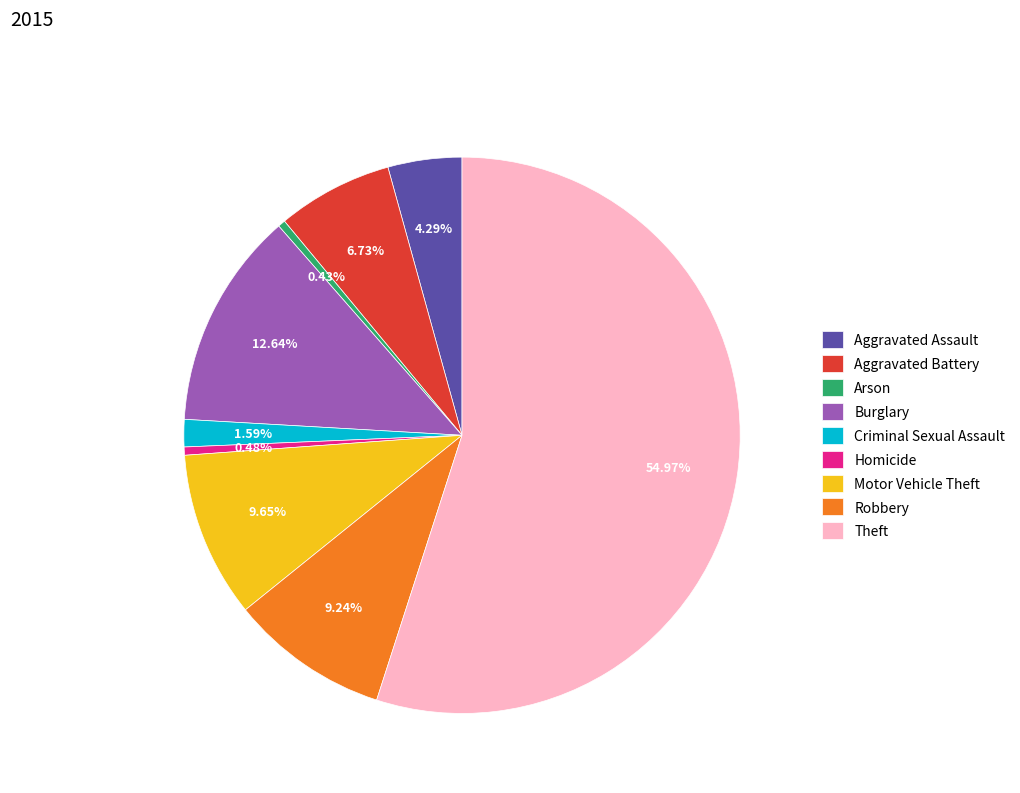

To the nearest percent, what is the difference between the Aggravated Battery and Motor Vehicle Theft slice percentages?

3%